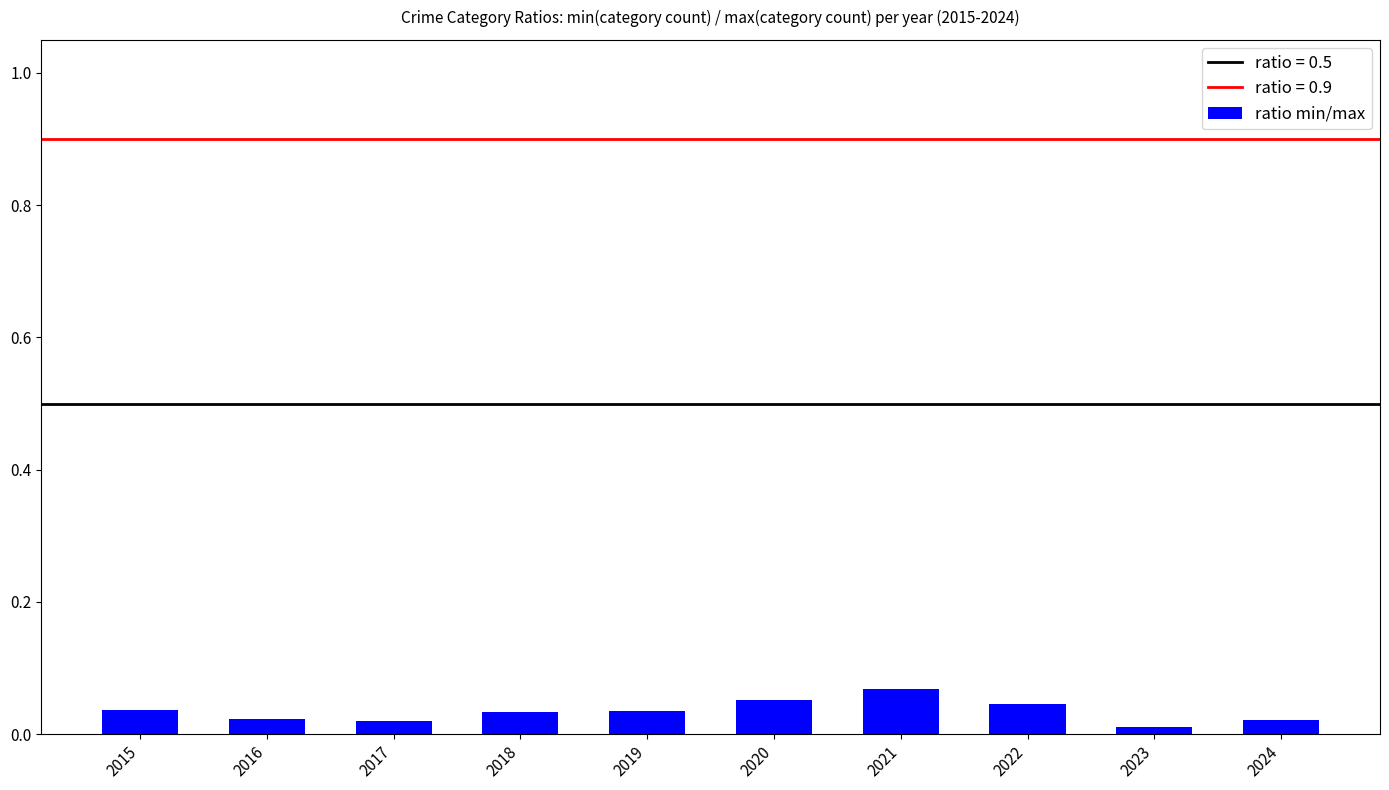

Which category has the highest value across all series?

2021